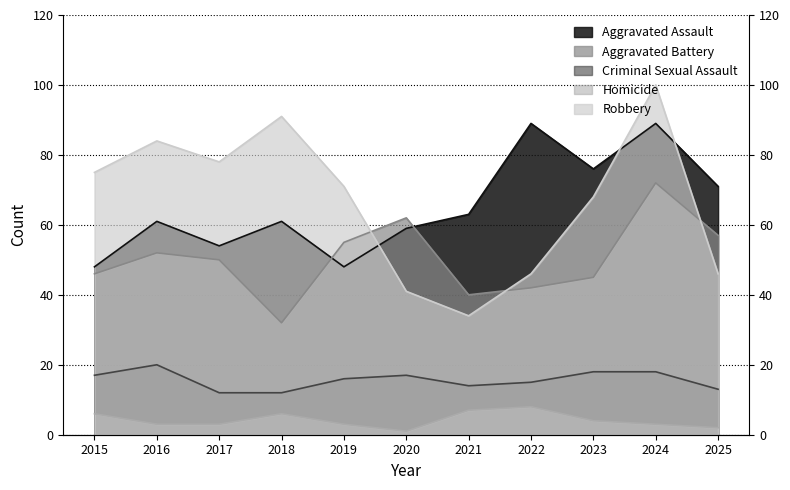

True or false: Aggravated Battery has more than 2 interior local peaks.

True